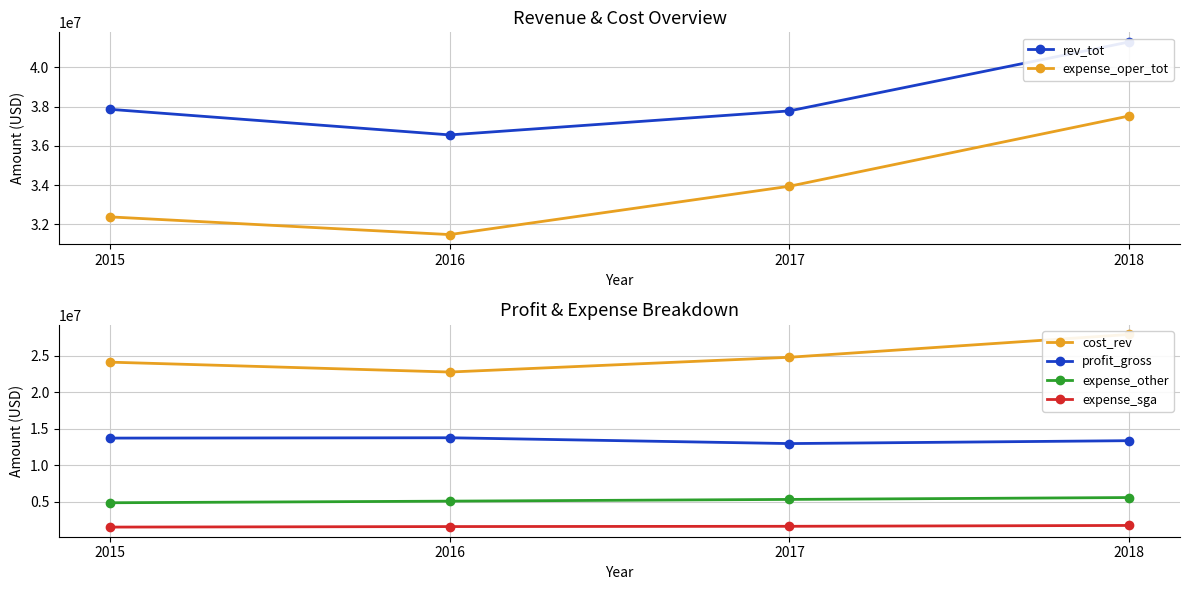

Where does the expense_other series first go above 5333000?

2018